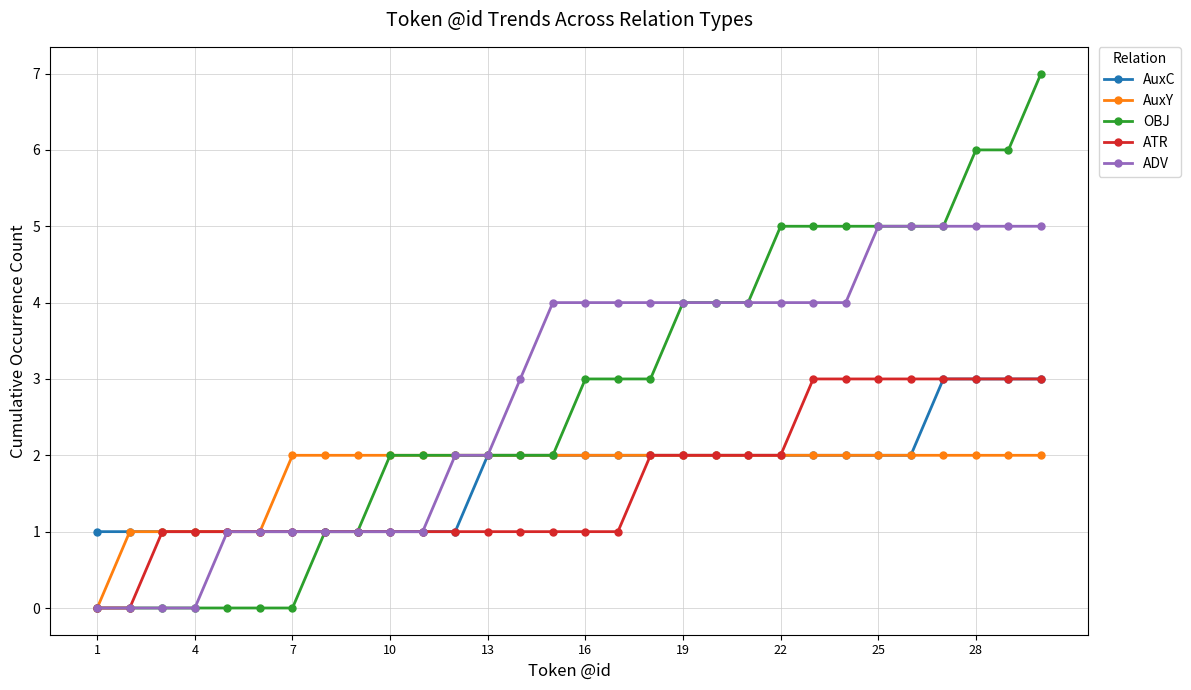

What is the value of the AuxC point at the 11th from the left?

1